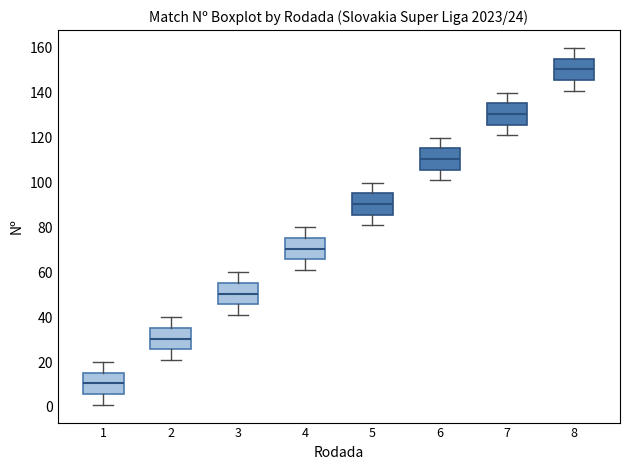

Which box's median line is the highest?

8